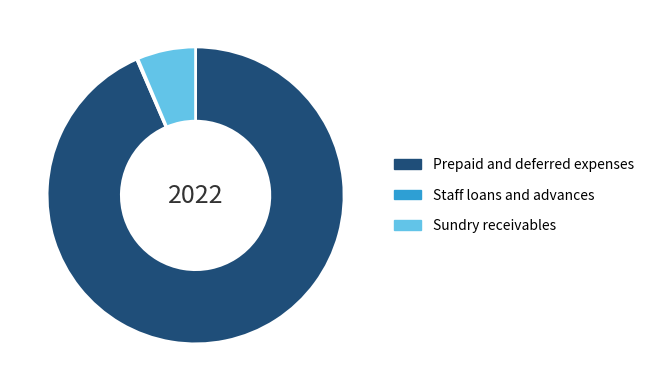

True or false: Prepaid and deferred expenses accounts for 99% of the total.

False